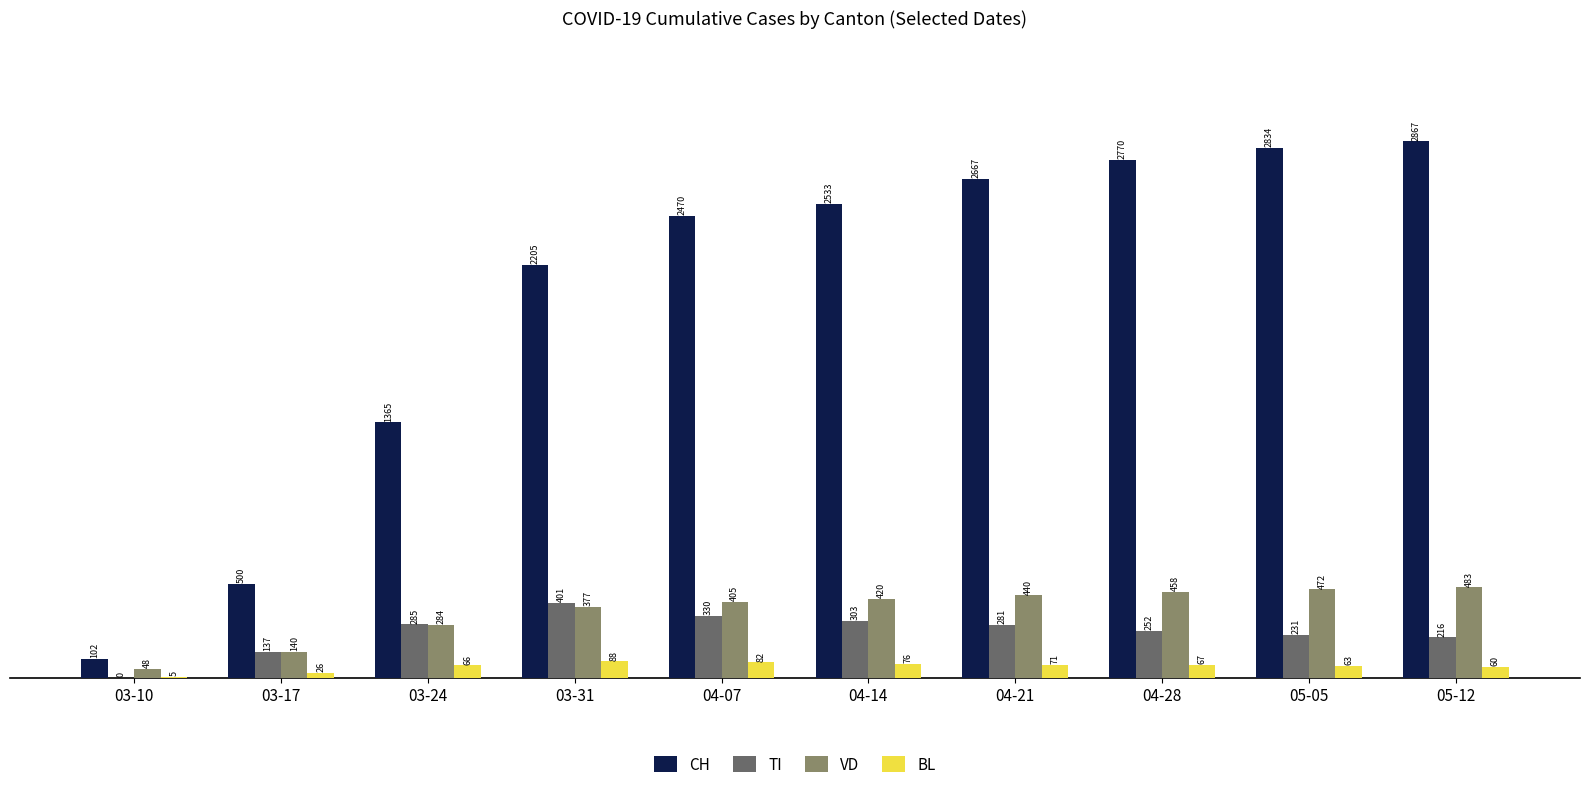

Which series has the largest range (max minus min)?

CH